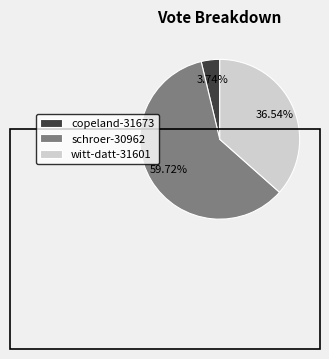

To the nearest percent, what is the average slice percentage?

33%